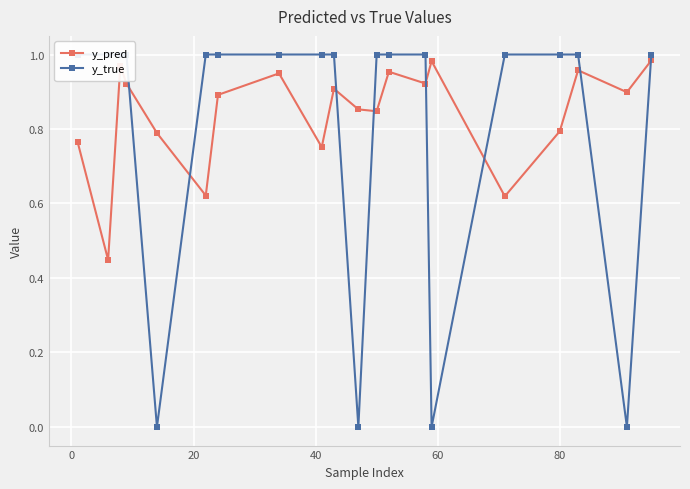

True or false: y_pred has more than 2 points higher than both neighbors.

True